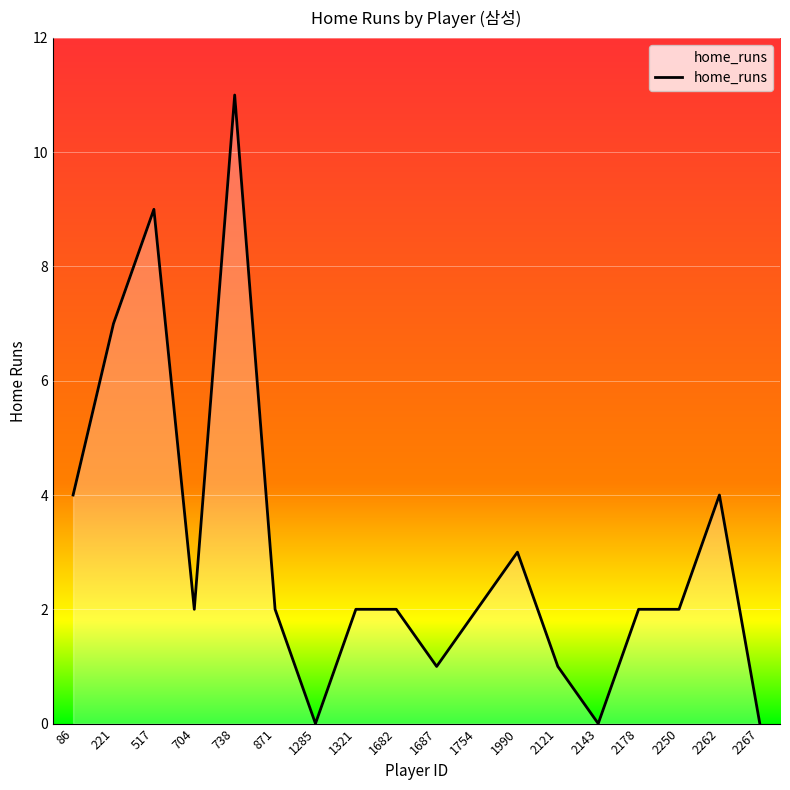

What is the maximum value shown in the chart?

11